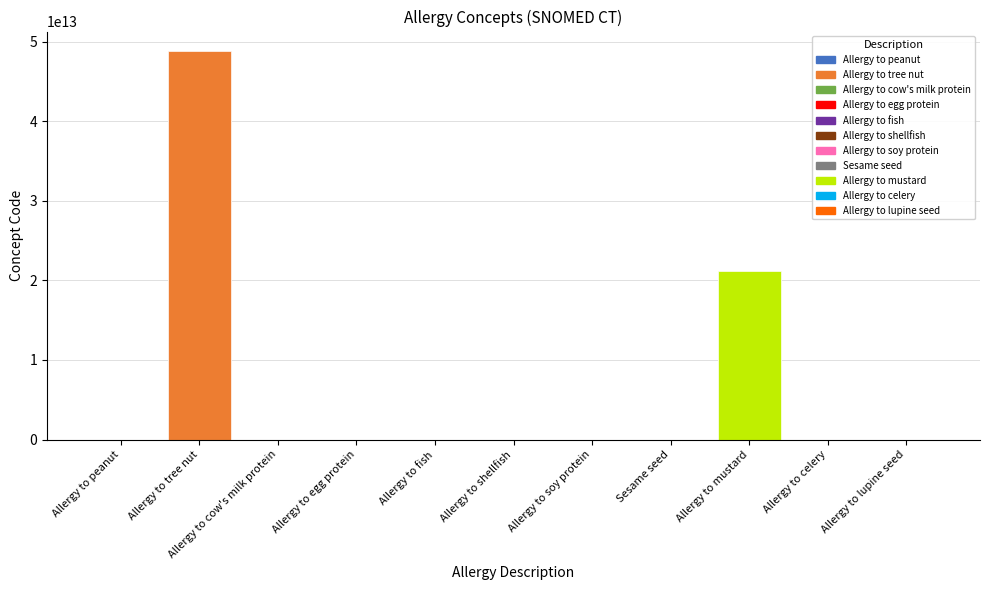

What is the greatest value displayed?

48821000119104